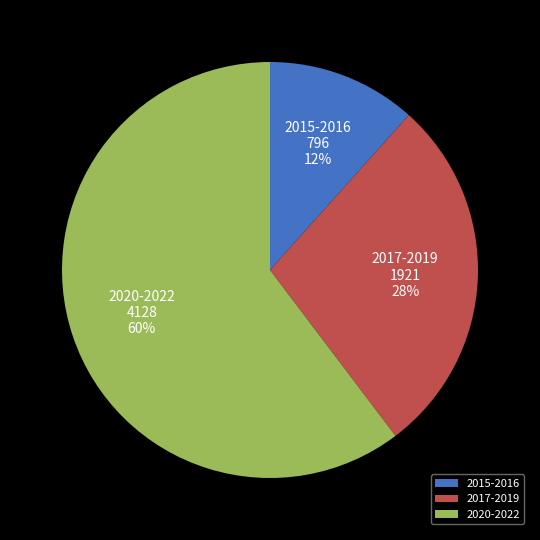

The 2015-2016 slice represents 1% of the pie. True or false?

False